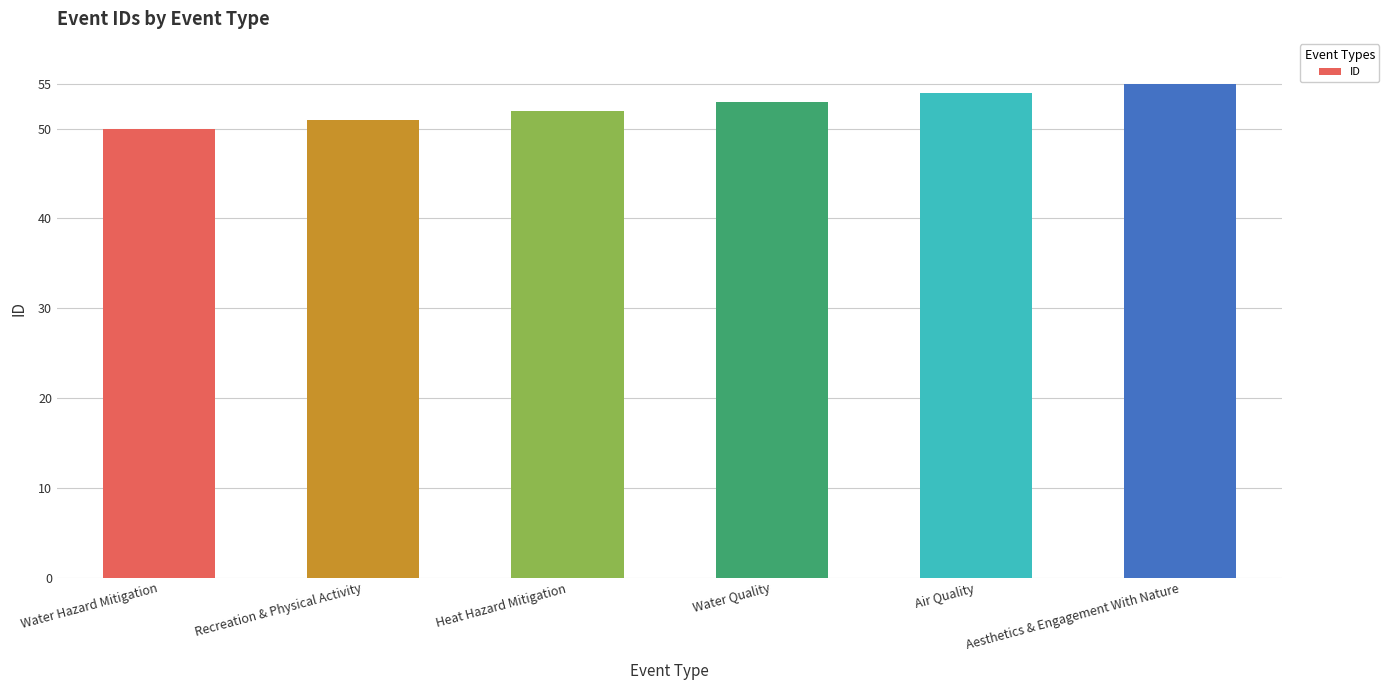

Reading right to left, what are all the values shown in this chart?

55	54	53	52	51	50